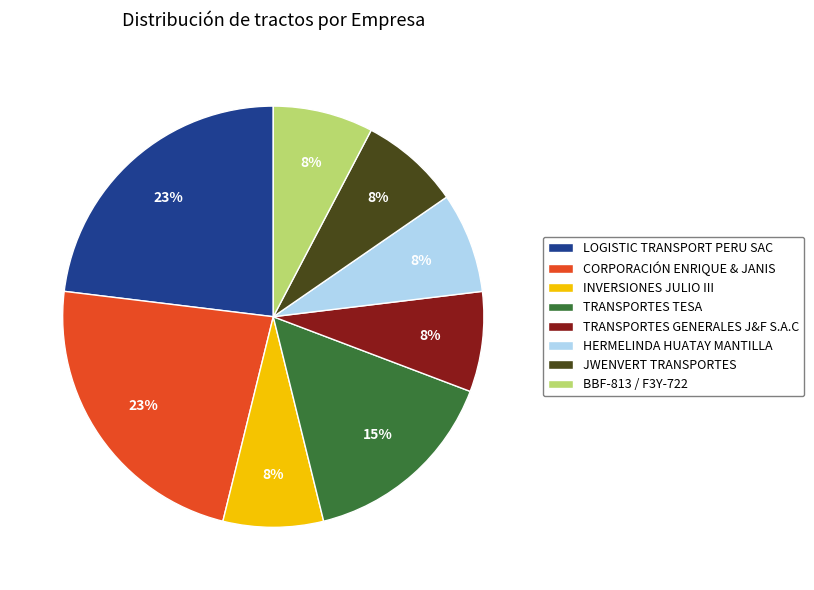

To the nearest percent, what is the combined percentage of BBF-813 / F3Y-722 and TRANSPORTES TESA?

23%